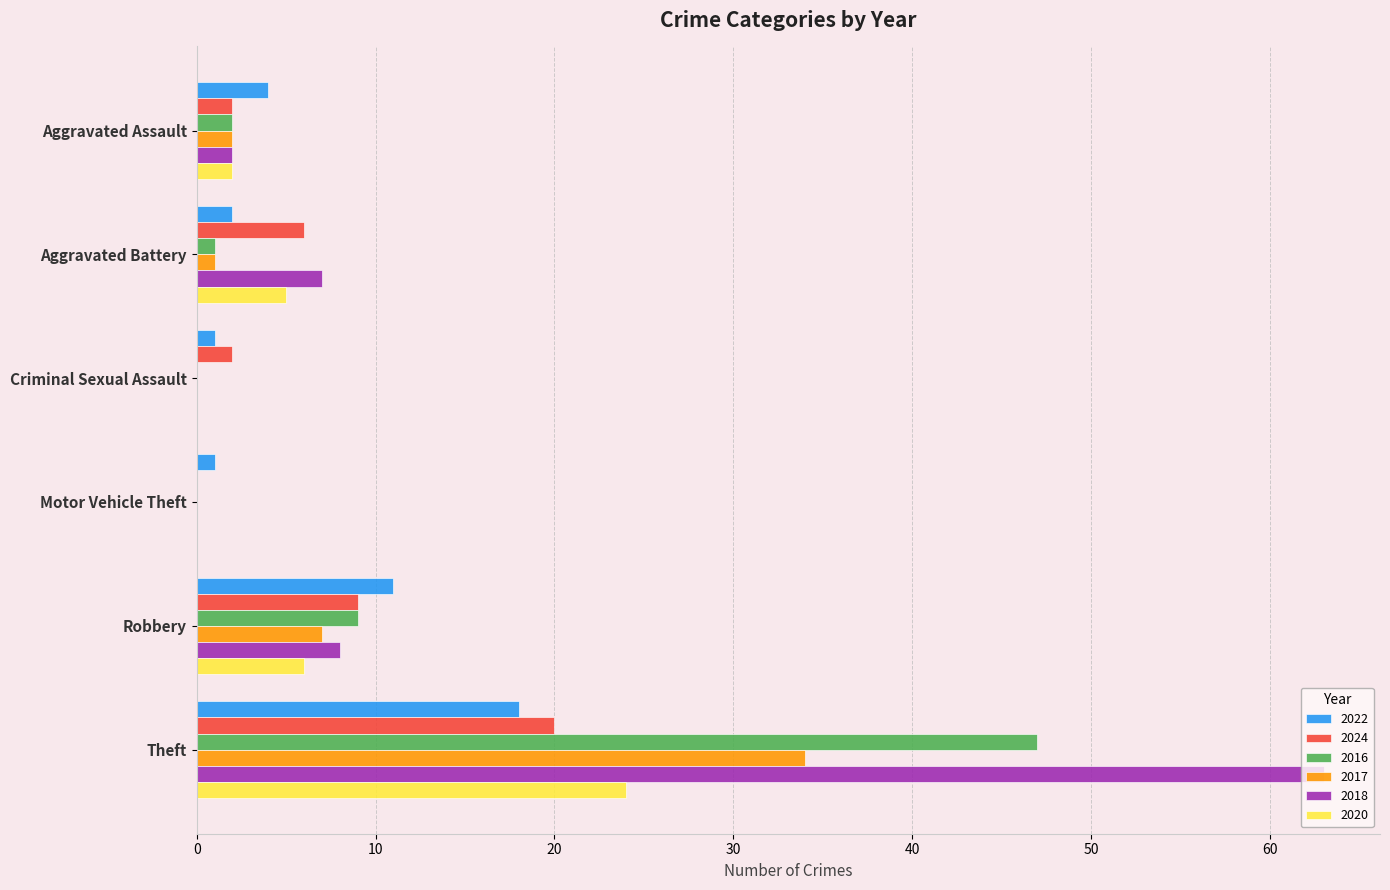

What is the sum of the 2024 values at Motor Vehicle Theft and Robbery?

9